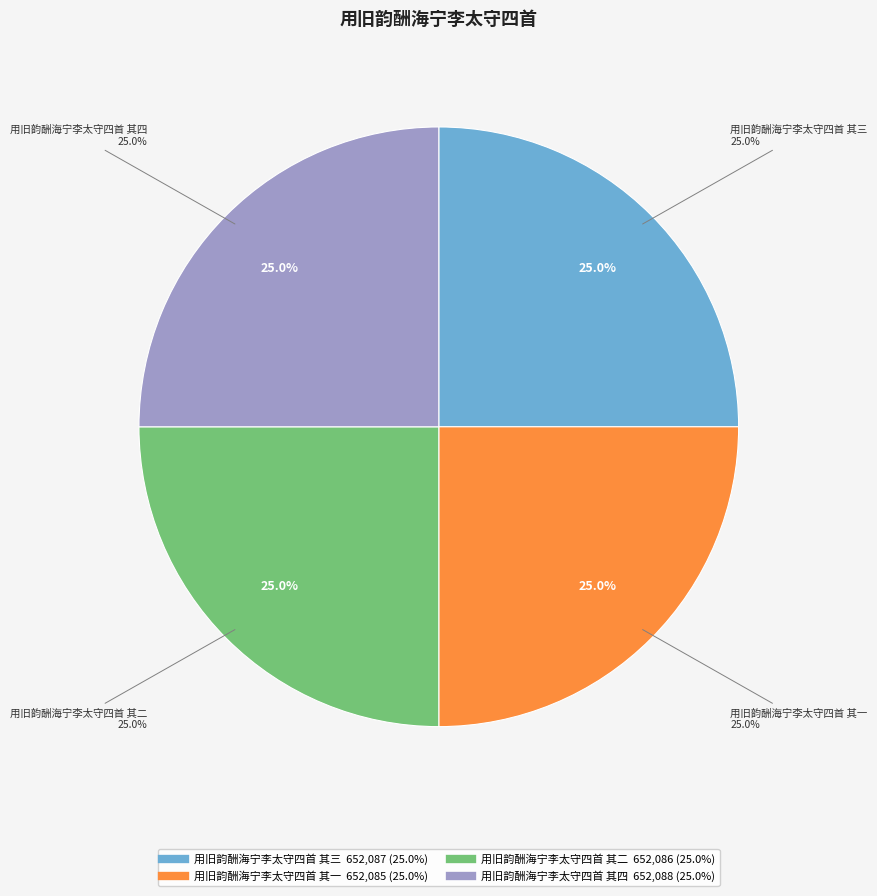

Combined, do 用旧韵酬海宁李太守四首 其二 and 用旧韵酬海宁李太守四首 其四 account for over 50%?

Yes